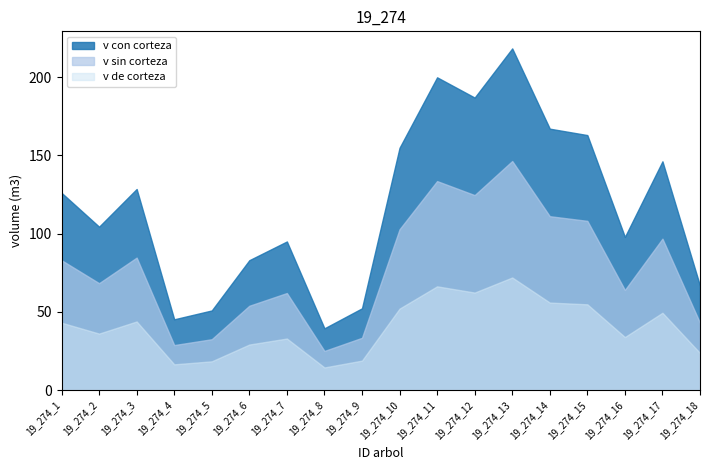

Which series has the widest spread of values?

v con corteza